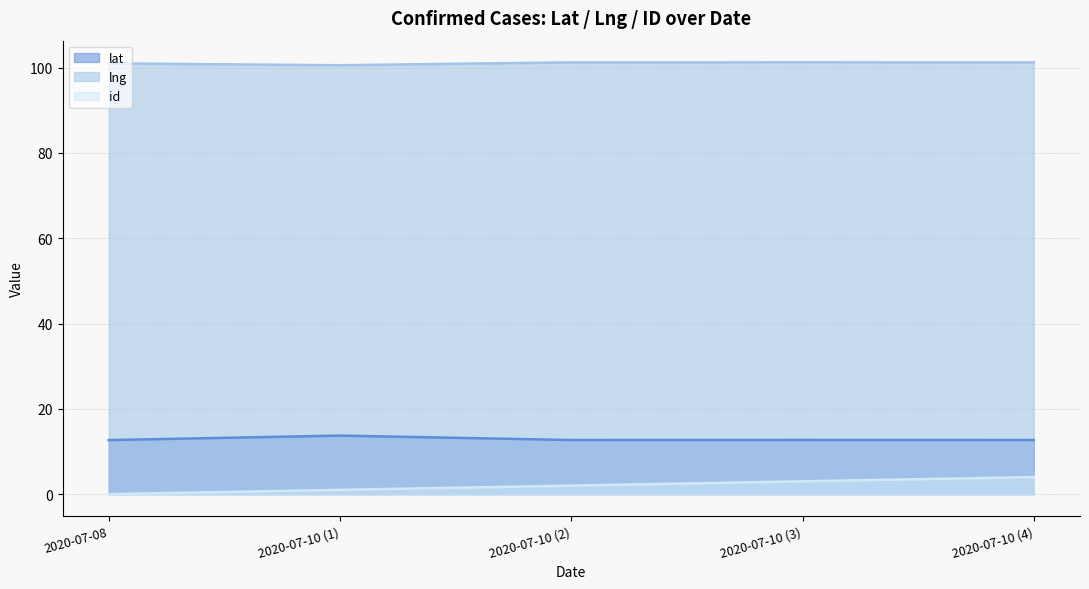

The value of id at 2020-07-10 (4) is 4.0. True or false?

True